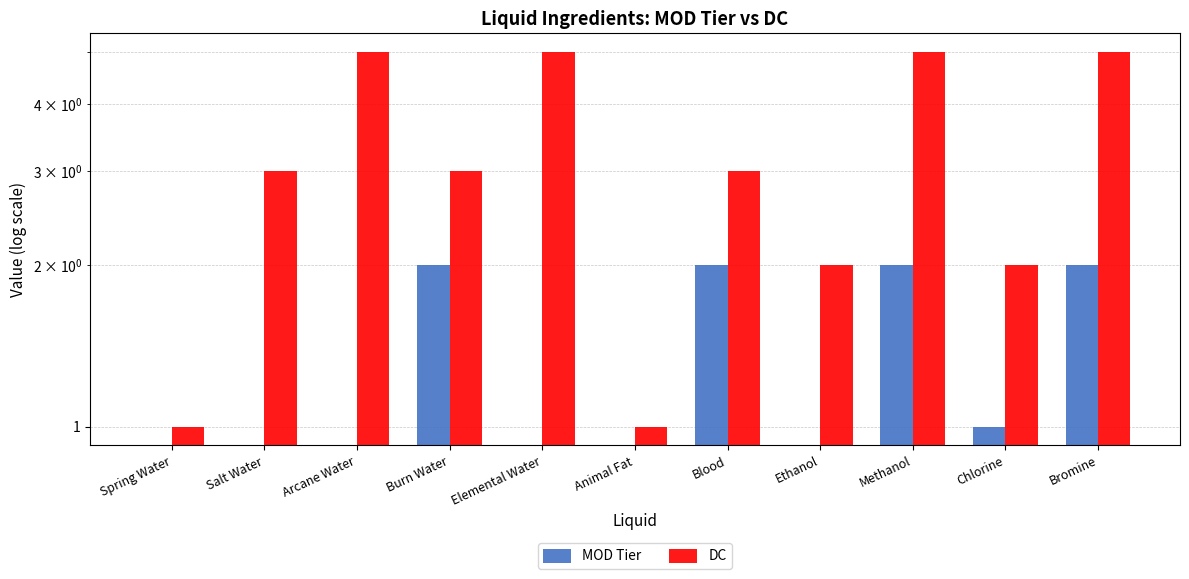

What value does the DC series have at Methanol?

5